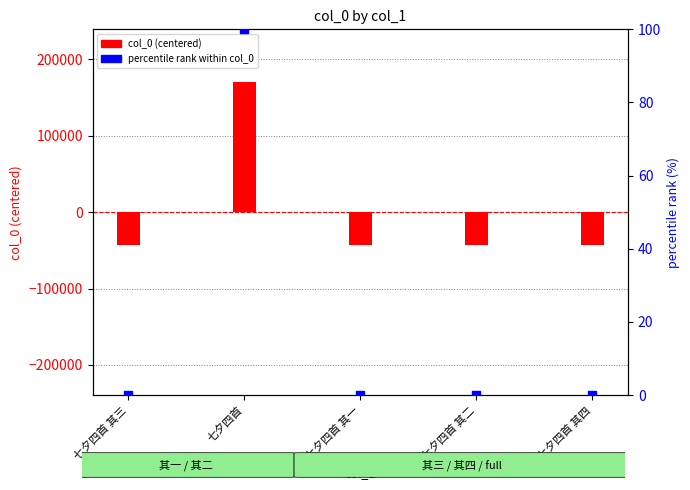

Is the value of percentile rank within col_0 at 七夕四首 其一 greater than the value of col_0 (centered) at 七夕四首 其二?

Yes